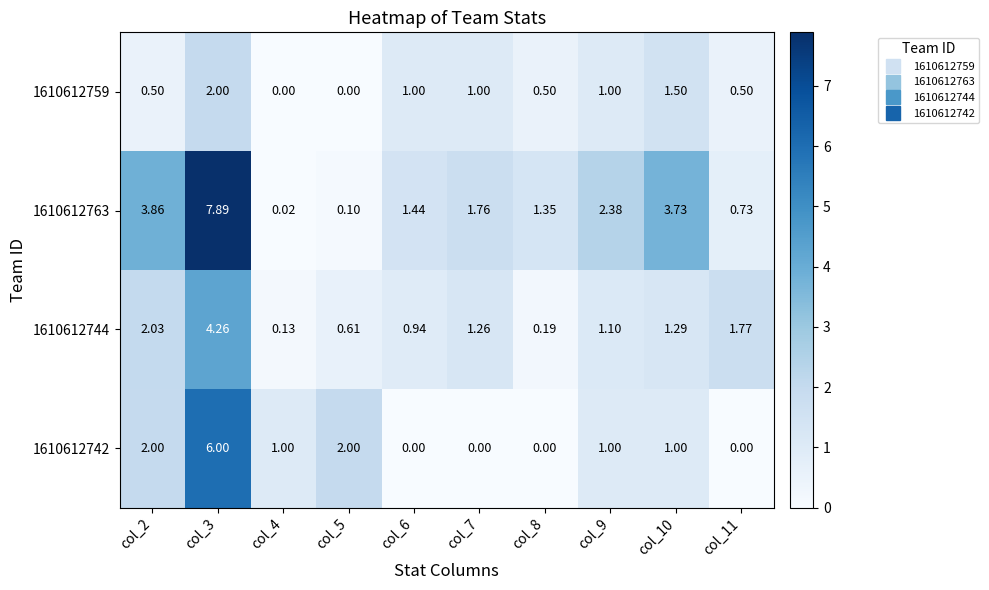

At col_4, list the series in order from largest to smallest.

1610612742, 1610612744, 1610612763, 1610612759